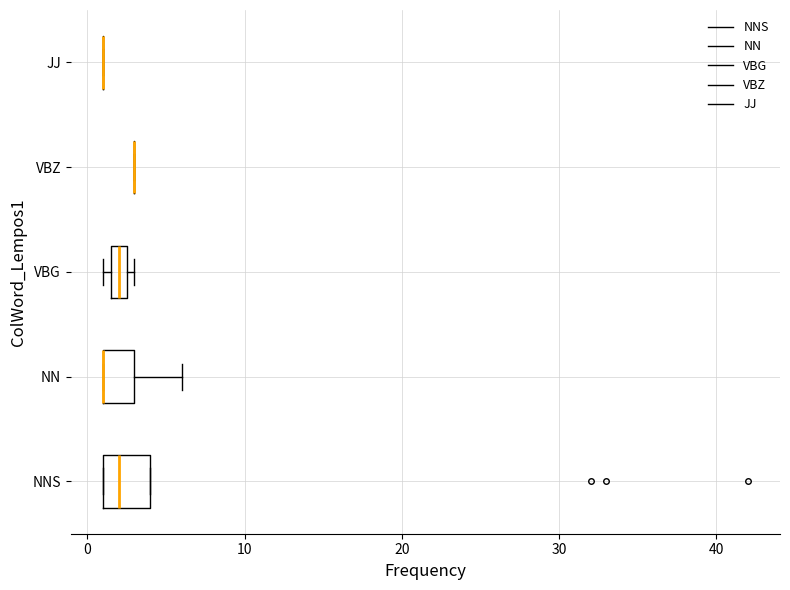

Where is the right edge of the box for VBG on the x-axis? The values are not printed on the chart, so give them approximately, as read against the axis.

3